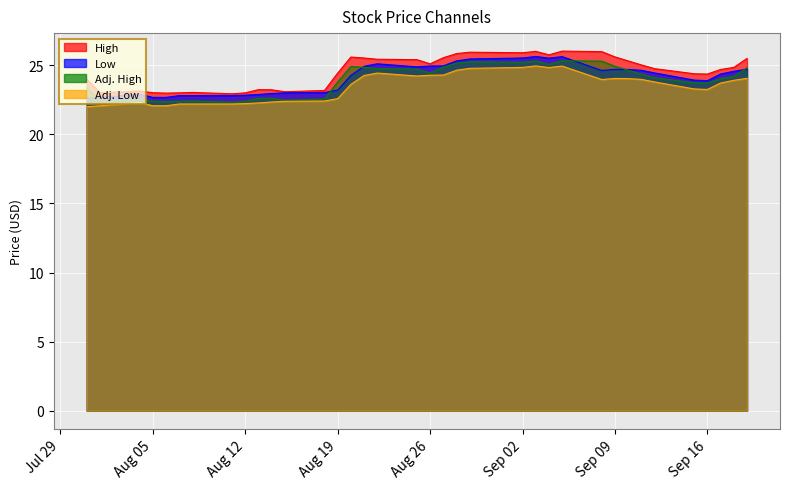

How many distinct data groups are displayed?

4